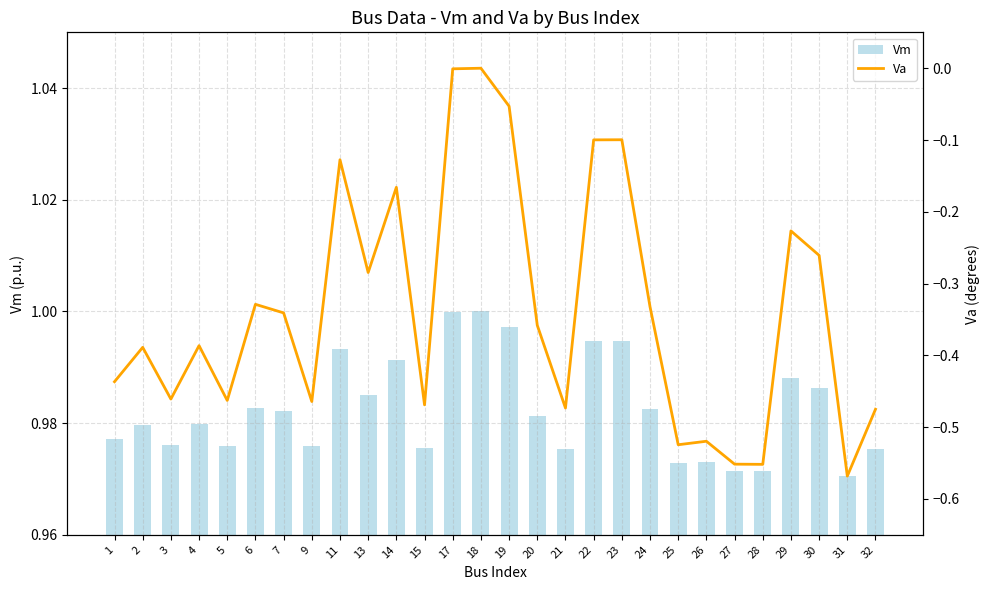

How many series are shown in this chart?

2